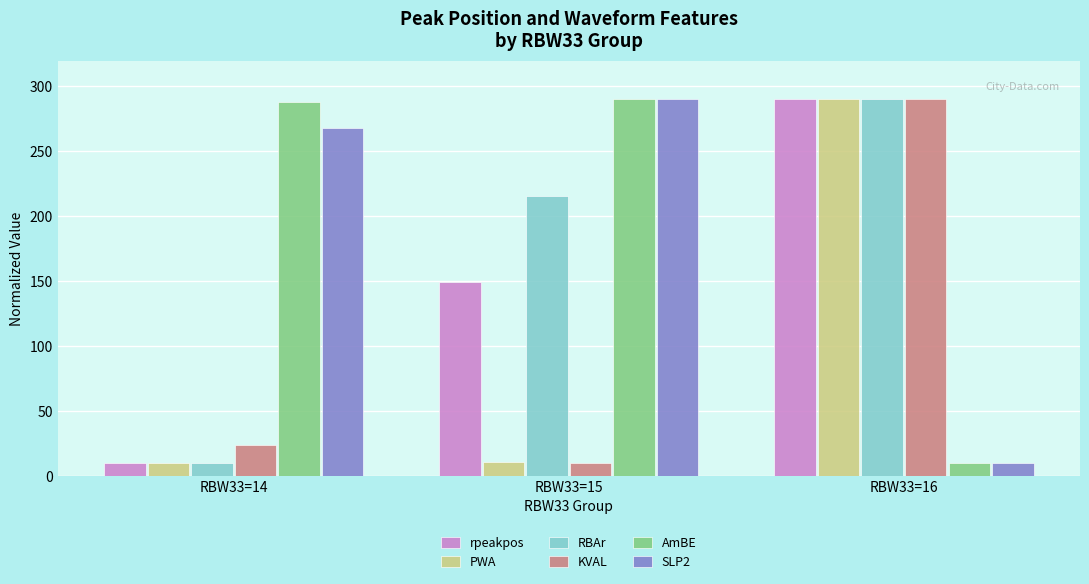

At which label is KVAL closest to 150?

RBW33=14